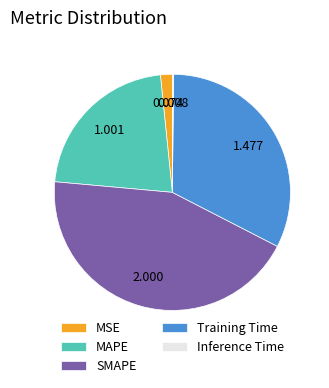

Does SMAPE account for over 50% of the chart?

No